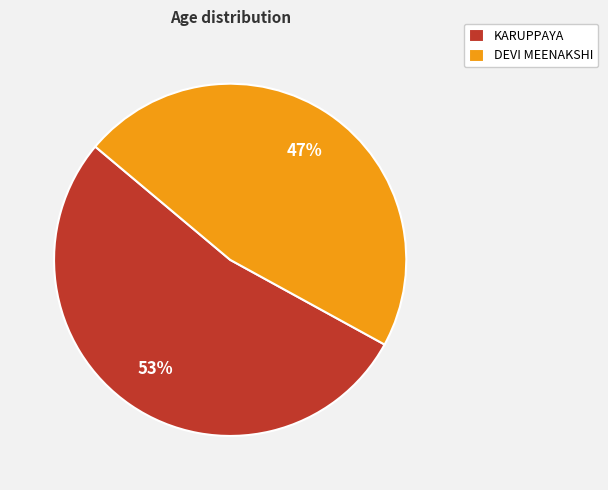

To the nearest percent, what is the difference between the DEVI MEENAKSHI and KARUPPAYA slice percentages?

6%